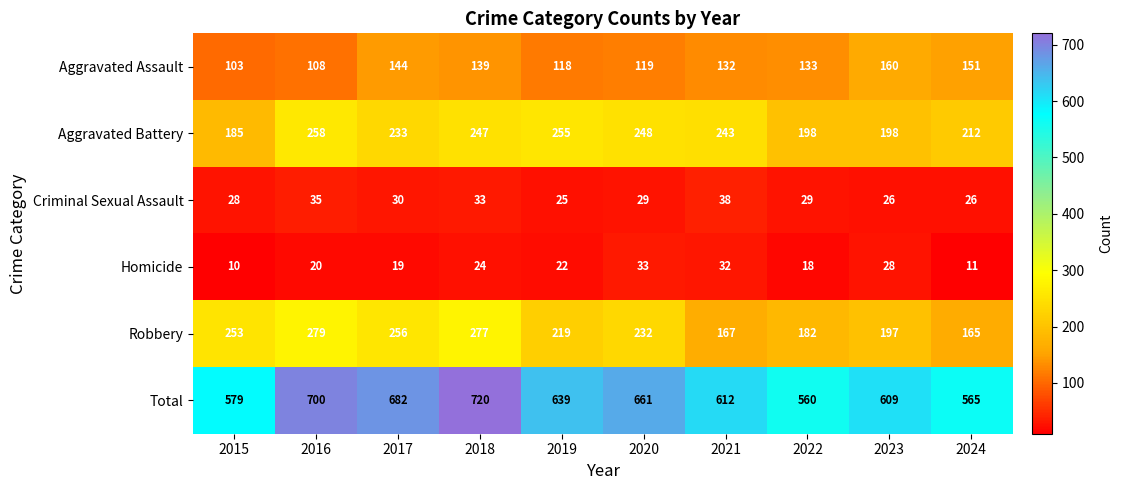

What is the average value of the Criminal Sexual Assault series?

30